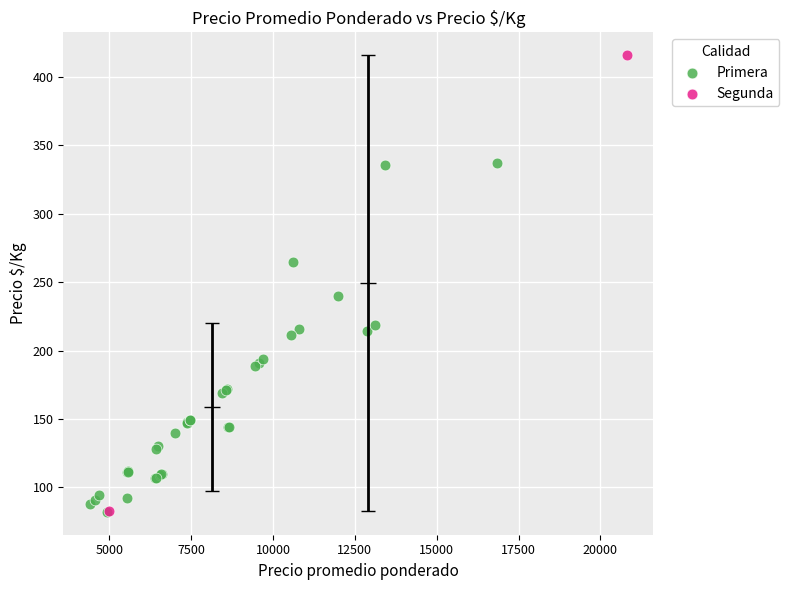

What are all the series names shown in the legend?

Primera, Segunda